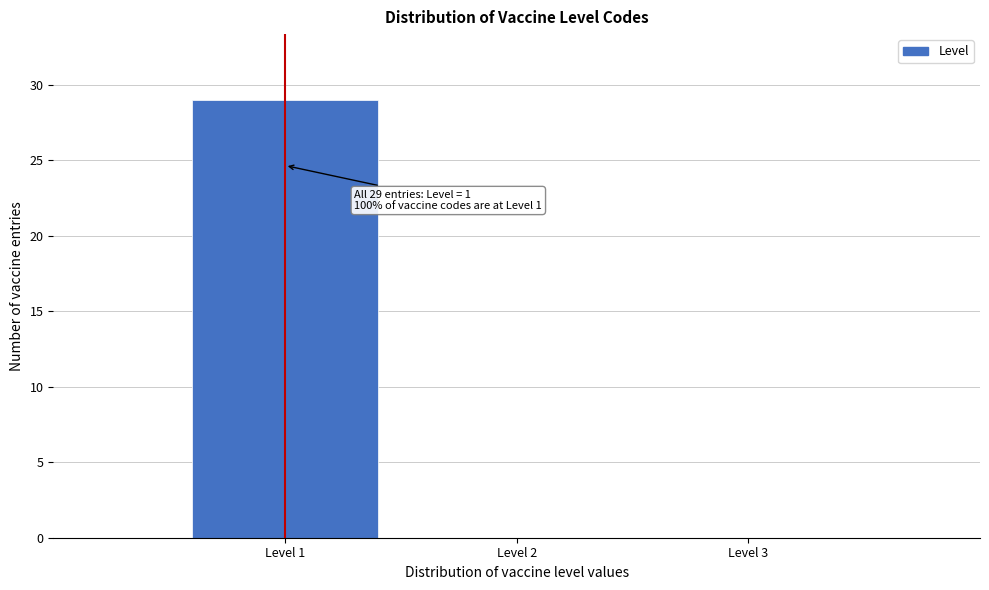

Over which range of the x-axis is the bar tallest?

0.5 to 1.5